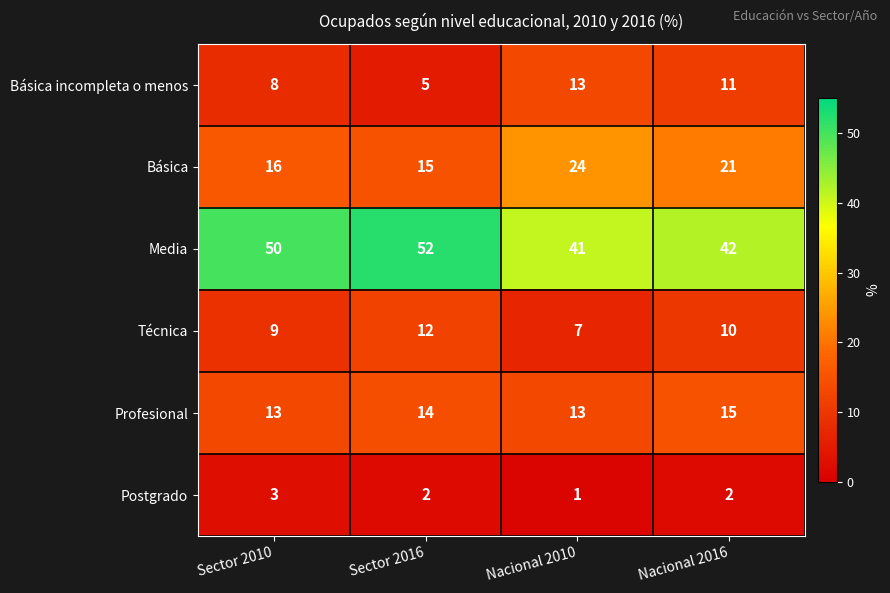

Which series changed the most between Sector 2010 and Nacional 2016?

Media